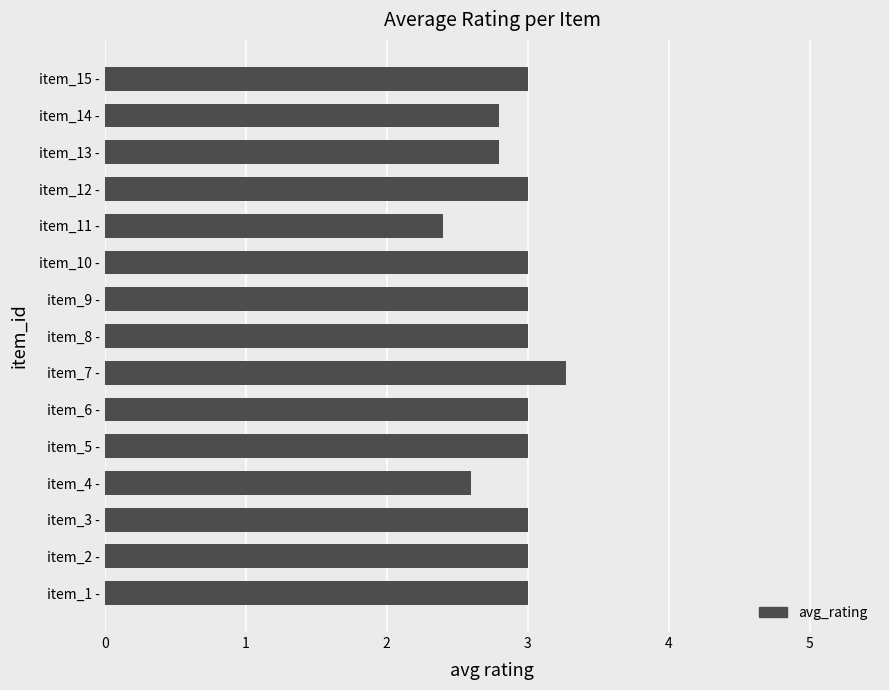

How many values are between 2 and 3?

14